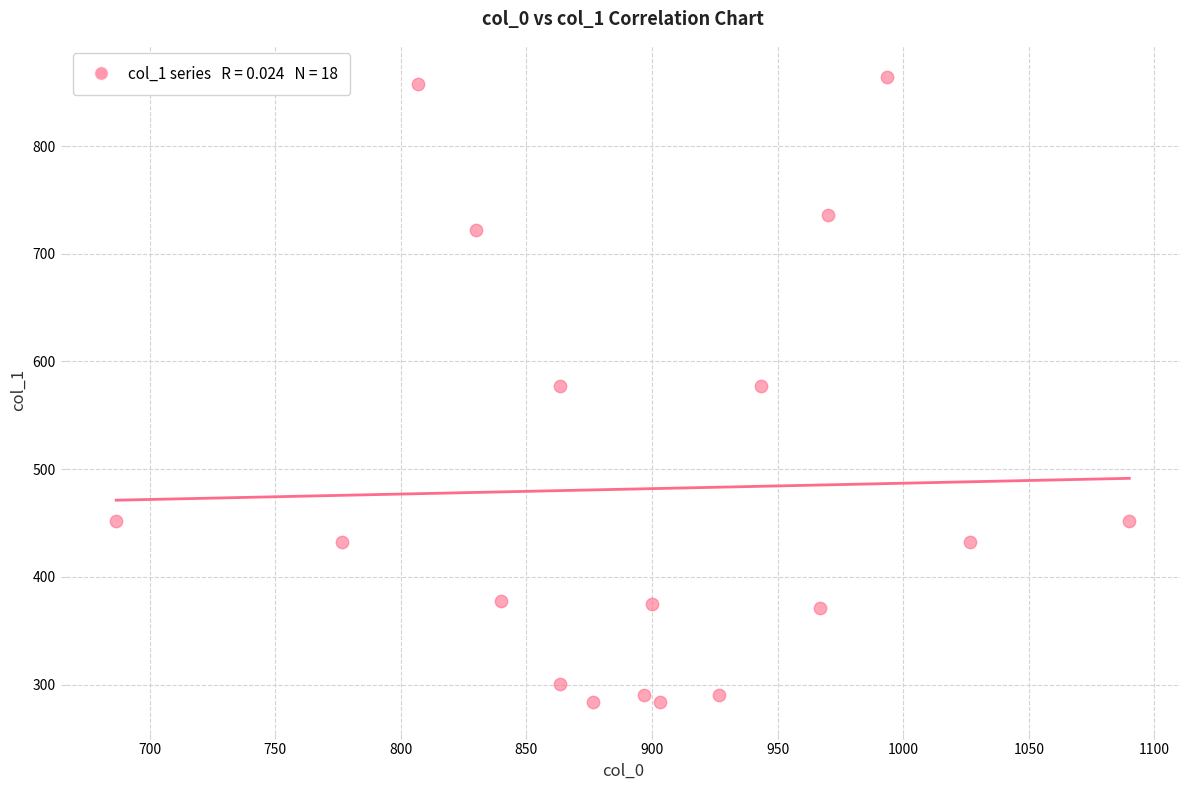

What is the range of Y values (max minus min)?

580.5